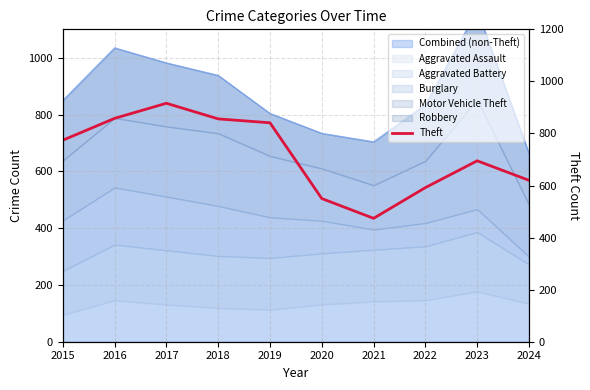

Which has a higher value, 2021 or 2020?

2020